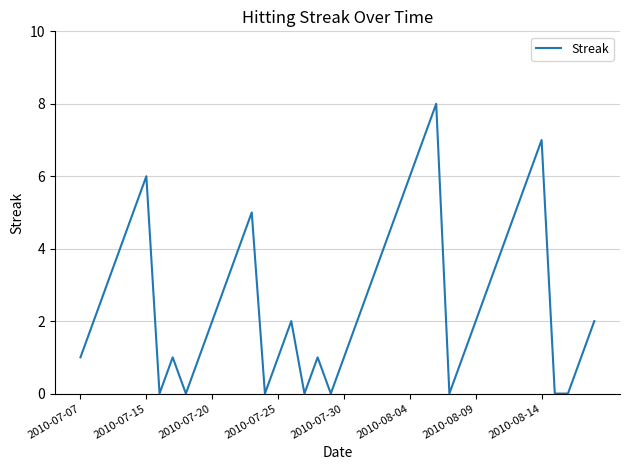

What is the difference between the maximum and minimum values?

8